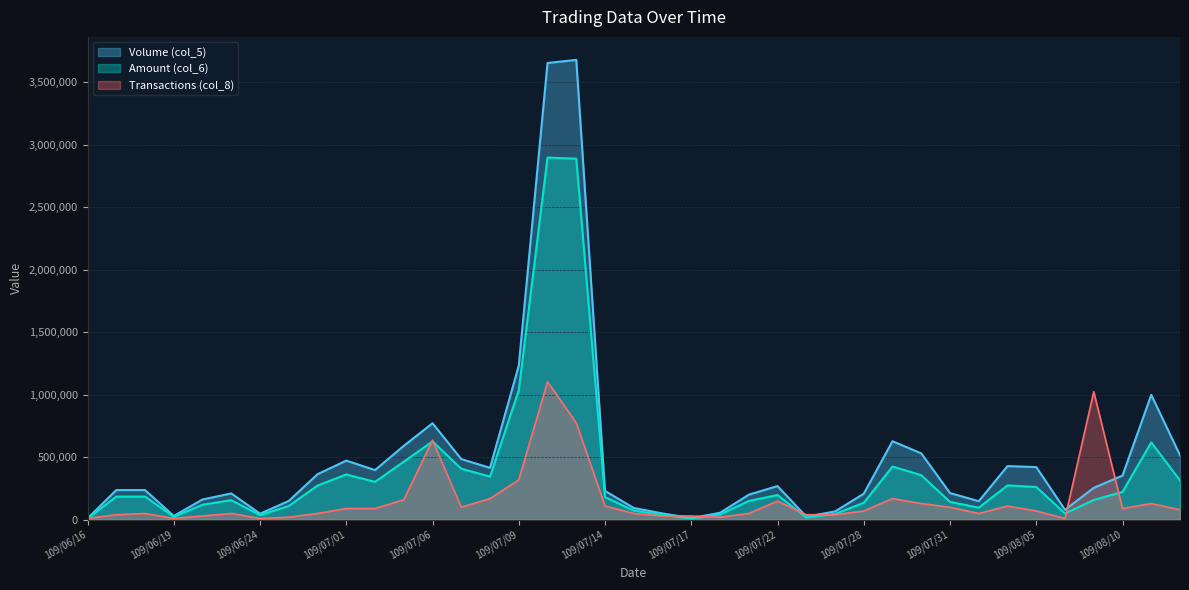

Reading left to right, what are all the values shown in this chart?

Volume (col_5): 10000.0	237000.0	237000.0	30000.0	162000.0	210000.0	48000.0	150000.0	364000.0	473000.0	397000.0	591000.0	772000.0	485000.0	415000.0	1233000.0	3655000.0	3680000.0	230000.0	94000.0	50000.0	13000.0	55000.0	200000.0	269000.0	25000.0	66000.0	208000.0	628000.0	531000.0	213000.0	148000.0	429000.0	421000.0	79000.0	255000.0	353000.0	999000.0	516000.0
Amount (col_6): 7700.0	184860.0	184860.0	22800.0	120010.0	155920.0	36480.0	110180.0	273000.0	361940.0	302690.0	464420.0	626640.0	407800.0	345000.0	1035720.0	2897910.0	2889490.0	181130.0	72820.0	38000.0	9750.0	41250.0	150000.0	197390.0	17500.0	45780.0	135200.0	425280.0	356250.0	142620.0	96140.0	274540.0	261810.0	49770.0	158150.0	222240.0	618310.0	314760.0
Transactions (col_8): 9945.9	39783.8	49729.7	9945.9	29837.8	49729.7	9945.9	19891.9	49729.7	89513.5	89513.5	159135.1	636540.5	99459.5	169081.1	318270.3	1104000.0	775783.8	109405.4	49729.7	29837.8	29837.8	19891.9	49729.7	149189.2	39783.8	39783.8	69621.6	169081.1	129297.3	99459.5	49729.7	109405.4	69621.6	9945.9	1024432.4	89513.5	129297.3	79567.6